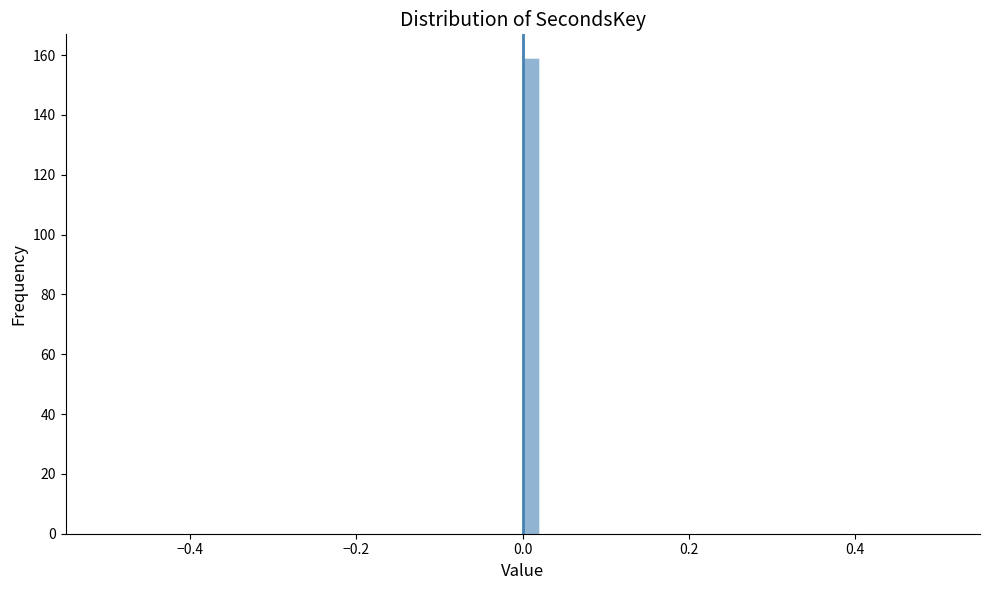

Read against the x-axis, roughly where is the centre of the tallest bar?

0.02